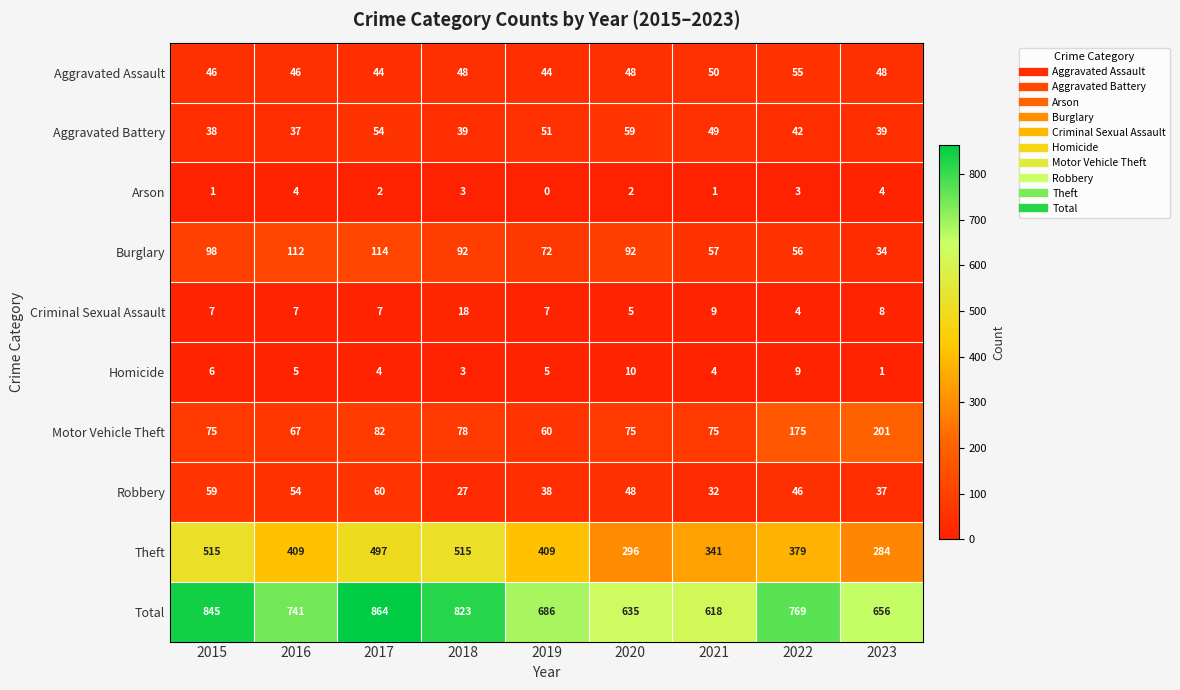

Which category has the lowest value in the Motor Vehicle Theft series?

2019